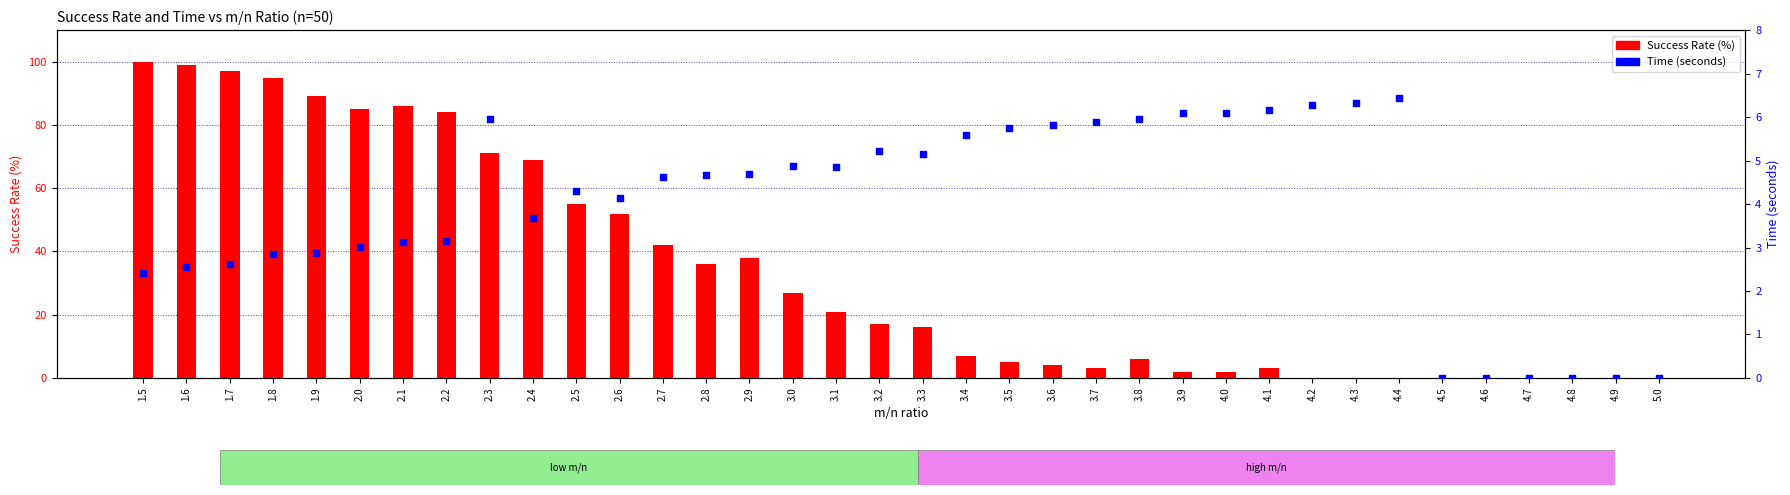

Which series has the widest spread of Y values?

Success Rate